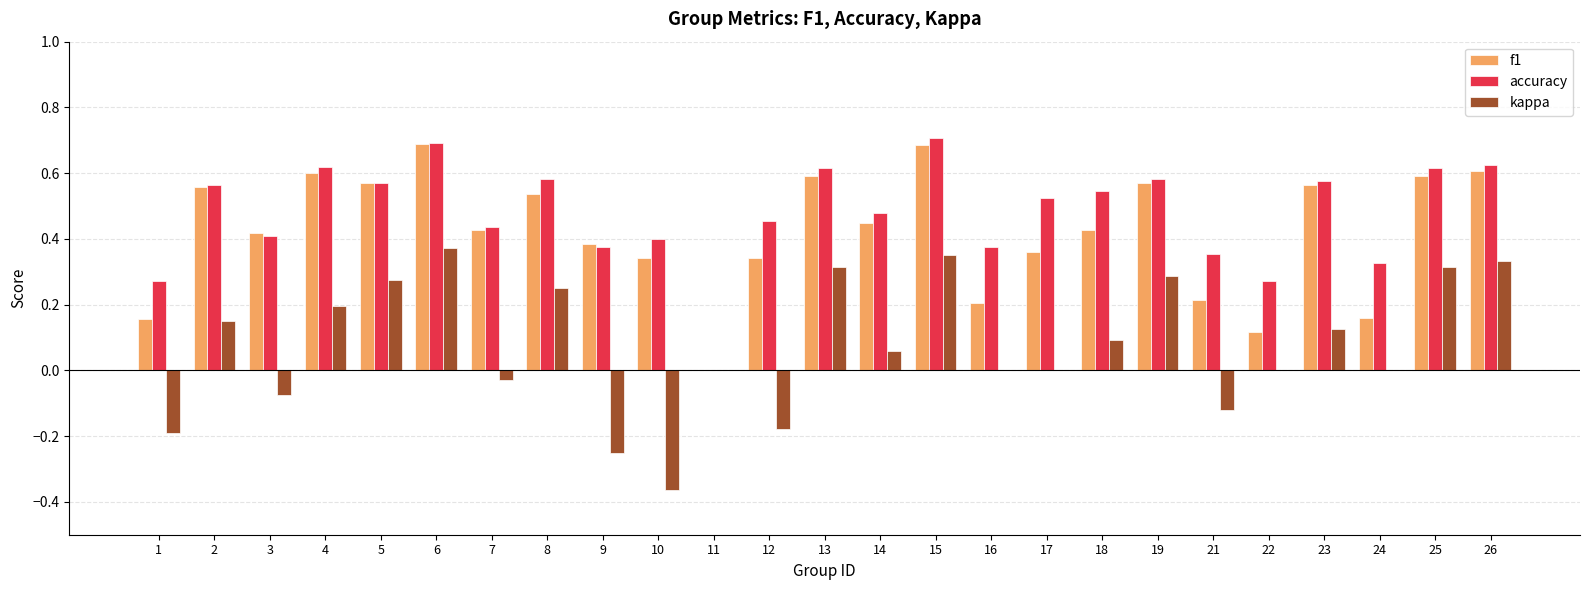

Is the value of kappa at 26 greater than the value of f1 at 19?

No